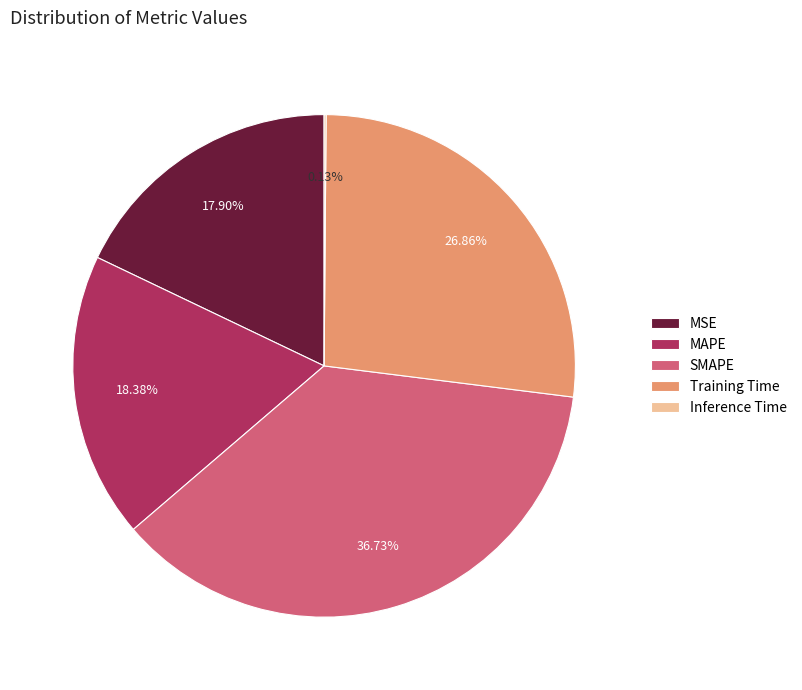

To the nearest percent, what is the average slice percentage?

20%